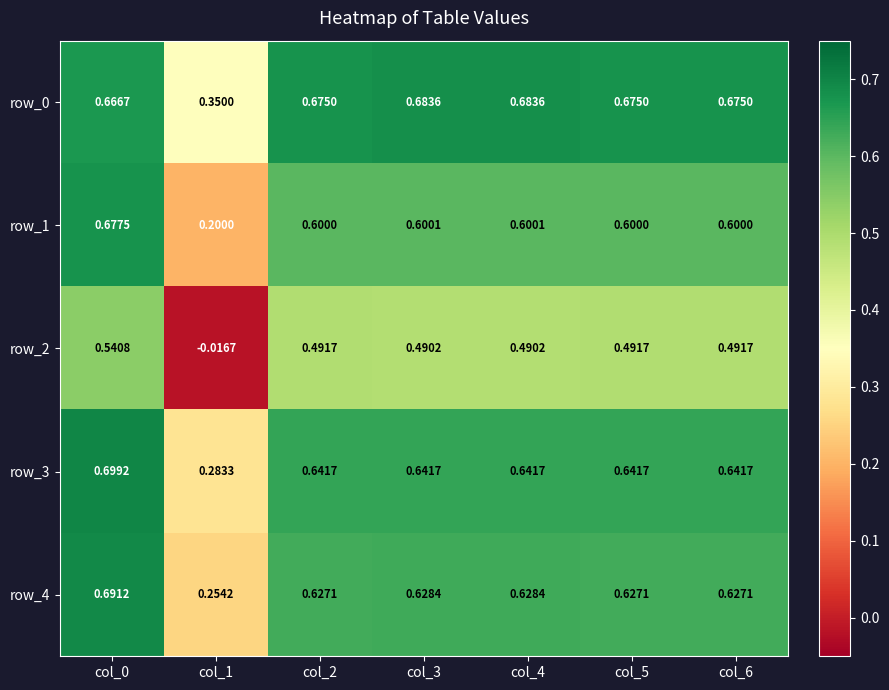

Is the value of row_4 at col_5 greater than the value of row_3 at col_6?

No